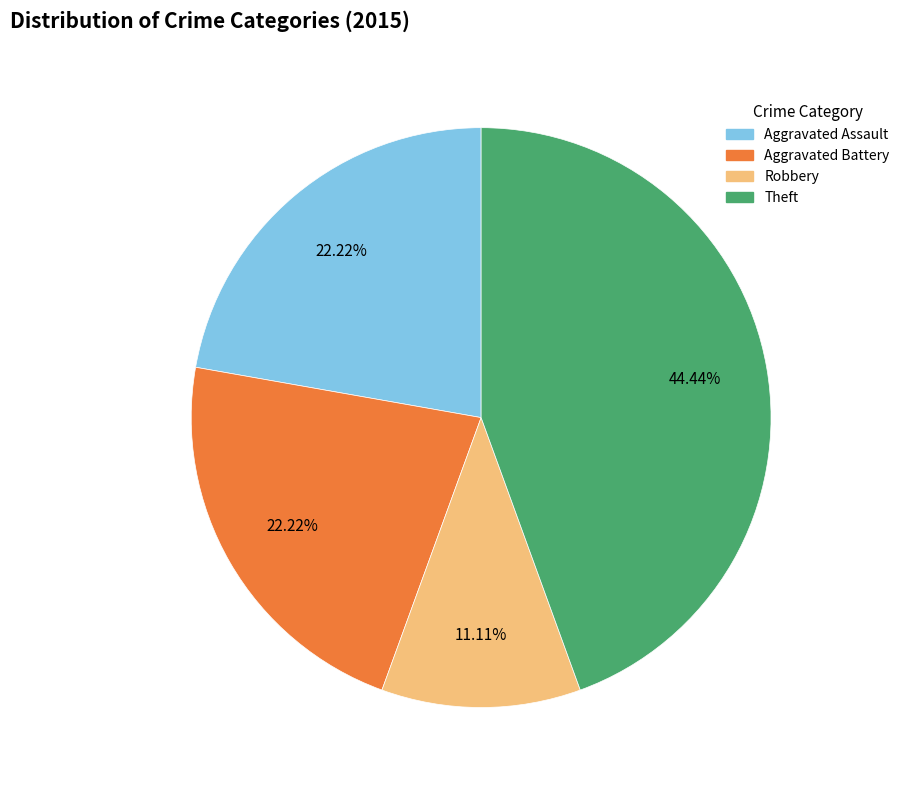

Does any single category account for the majority?

No